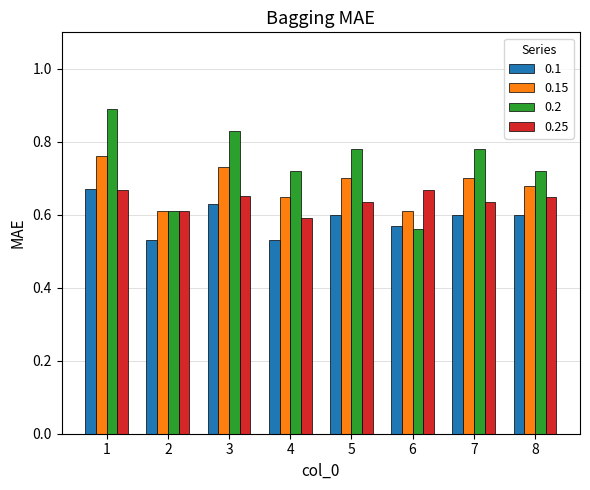

What is the sum of all 0.2 values?

5.9